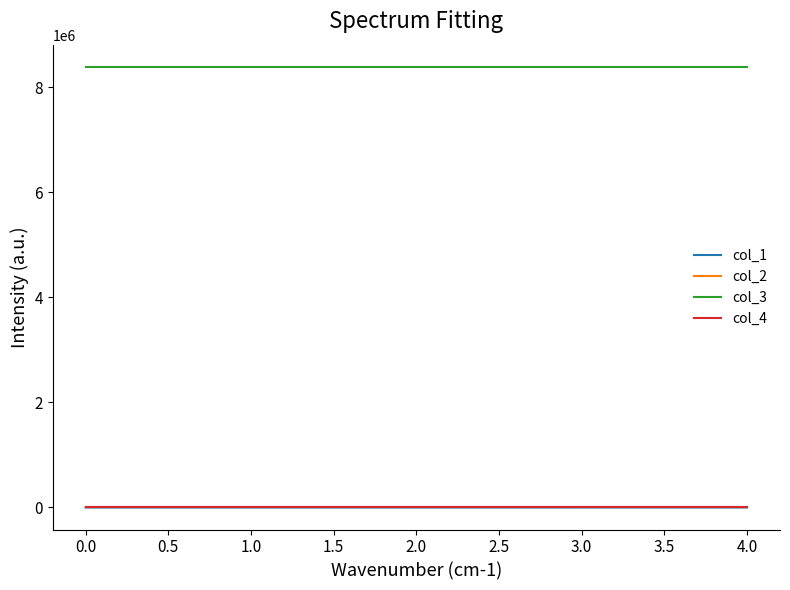

The value of col_4 at 1.0 is 0.0. True or false?

True